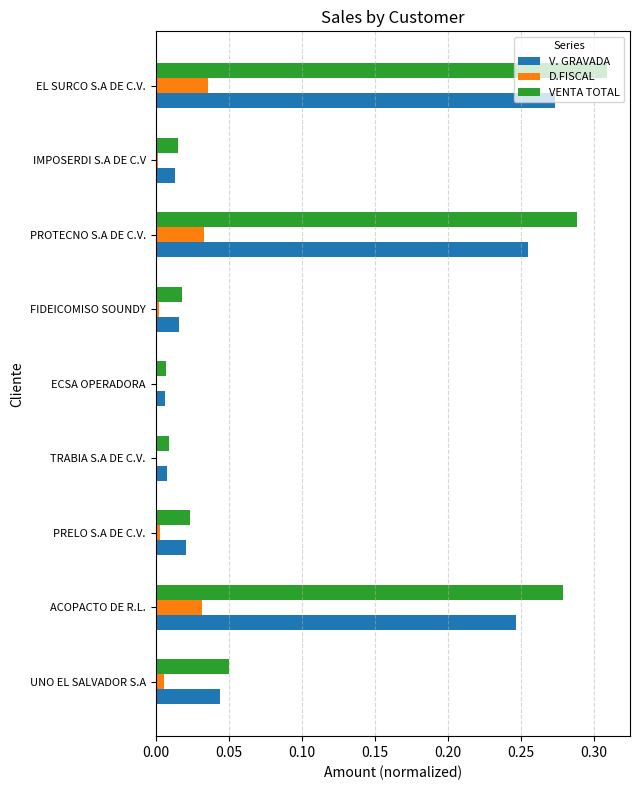

Is the value of VENTA TOTAL at PRELO S.A DE C.V. greater than the value of D.FISCAL at TRABIA S.A DE C.V.?

Yes